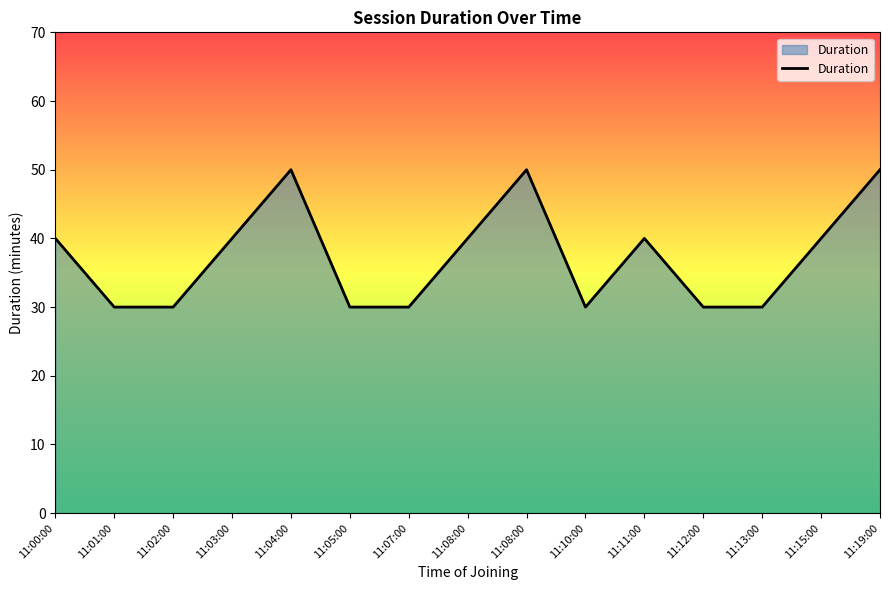

What is the ratio of the value at 11:12:00 to the value at 11:01:00?

1.0